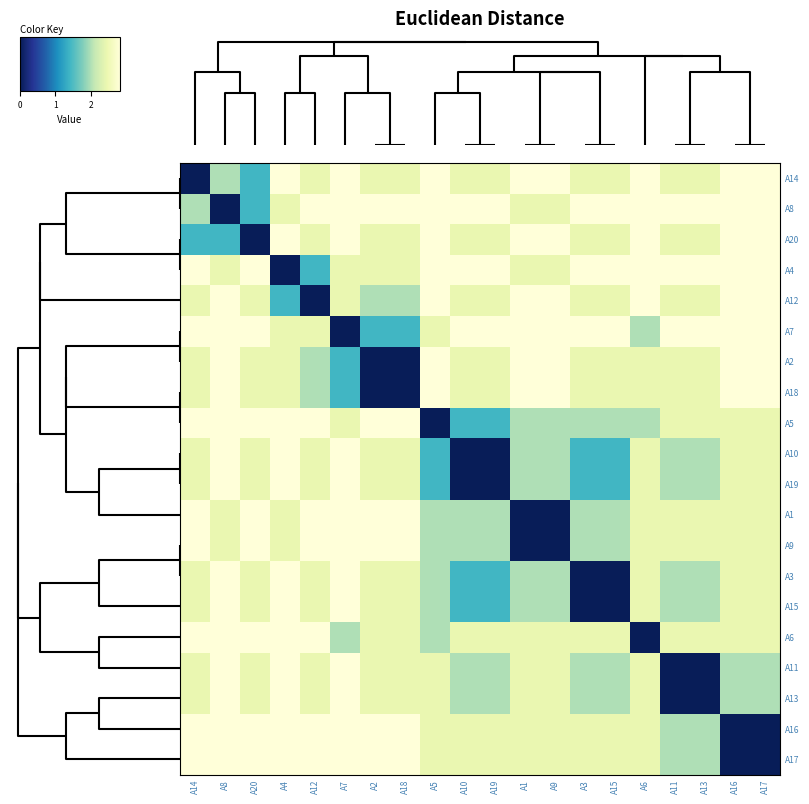

How many series are shown in this chart?

20